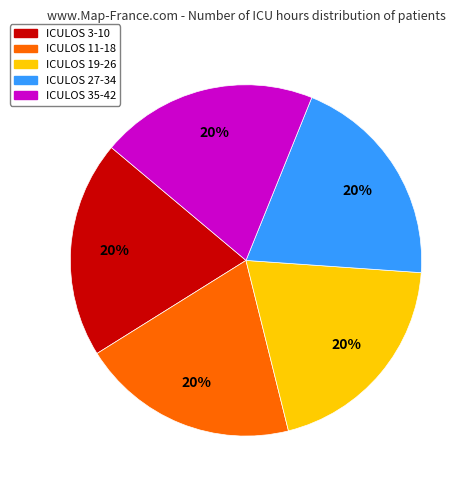

To the nearest percent, what is the average slice percentage?

20%